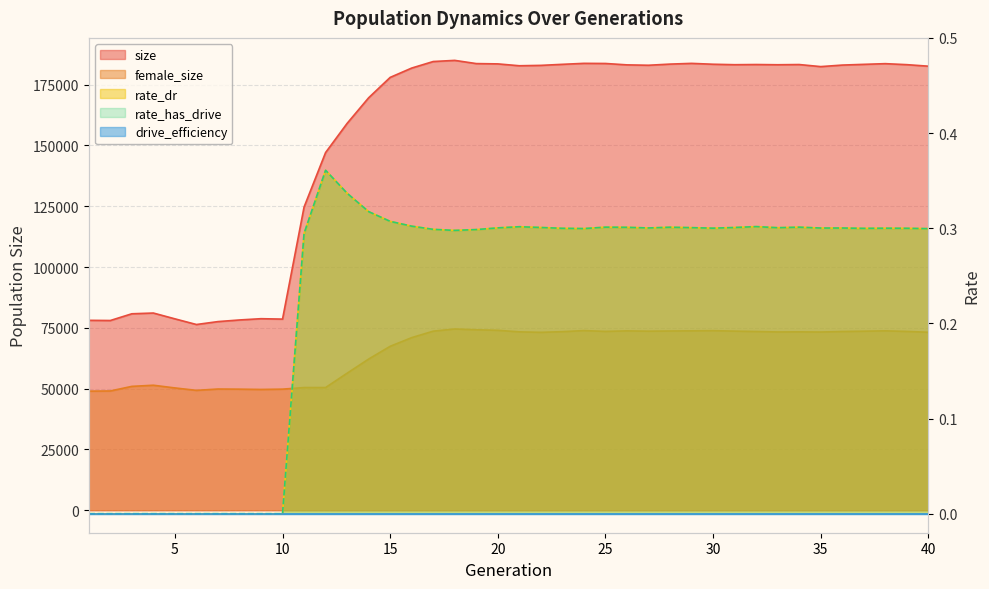

True or false: rate_has_drive and size intersect in this chart.

False